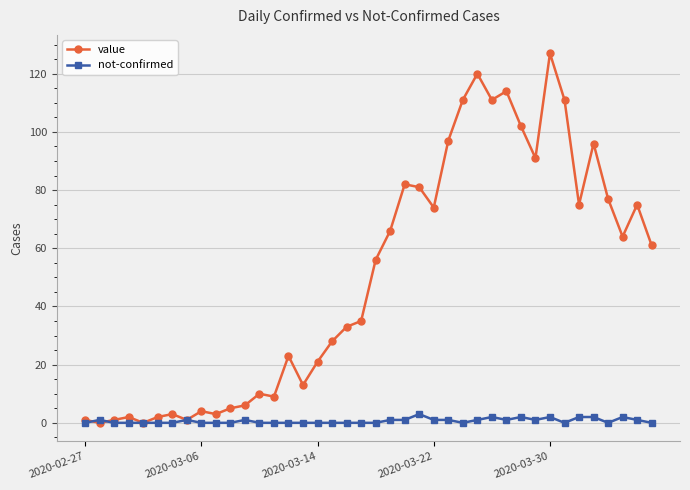

How many lines are shown in the chart?

2